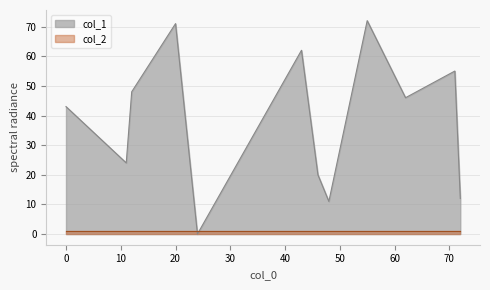

List the series in order of their peak value, highest first.

col_1, col_2